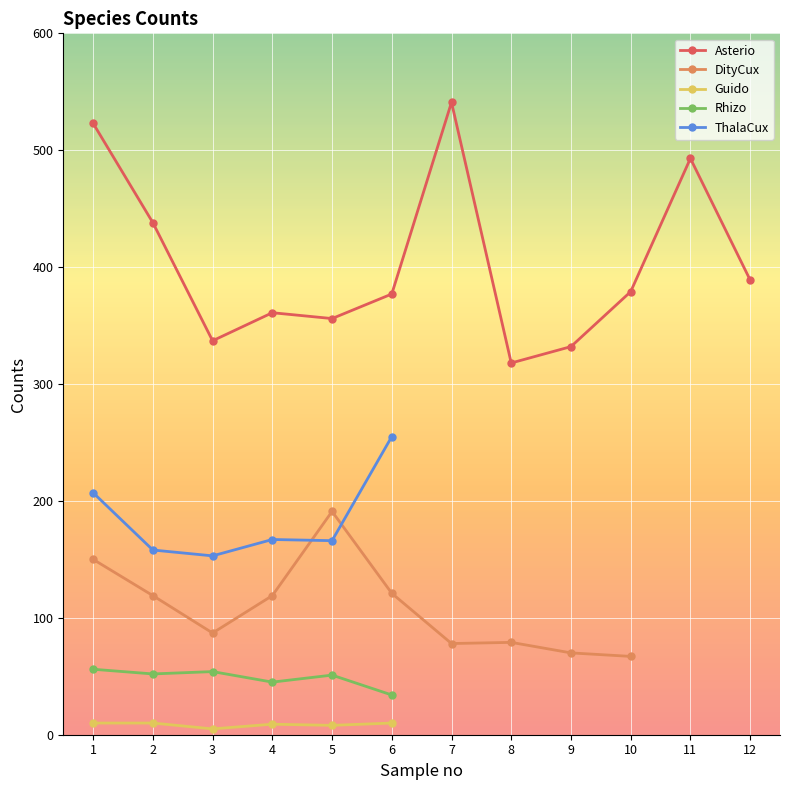

Which series has the largest total across all categories?

Asterio